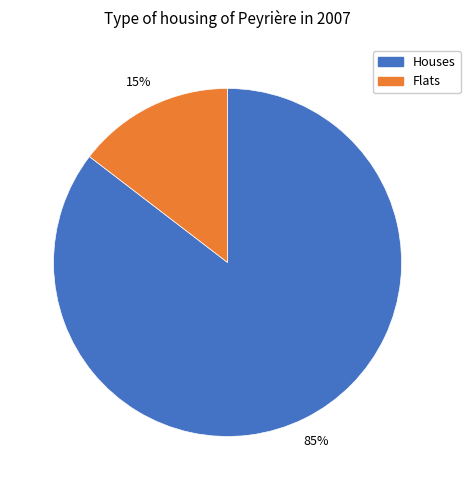

Is the sum of Flats and Houses greater than half?

Yes